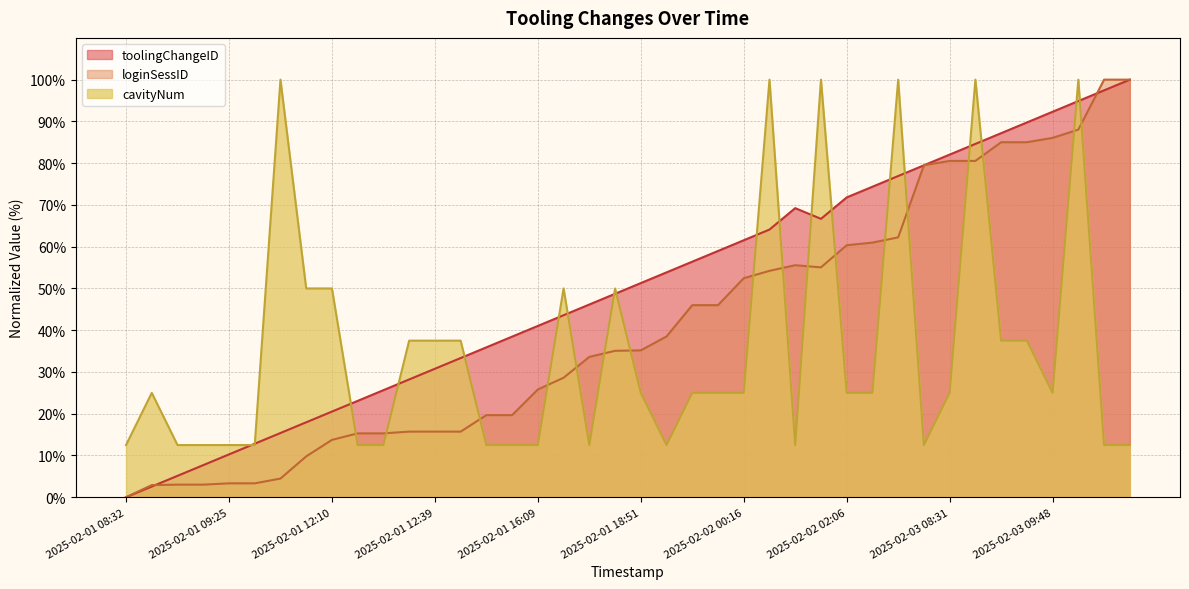

Is it true that loginSessID equals 62.2 at 2025-02-02 02:43?

True